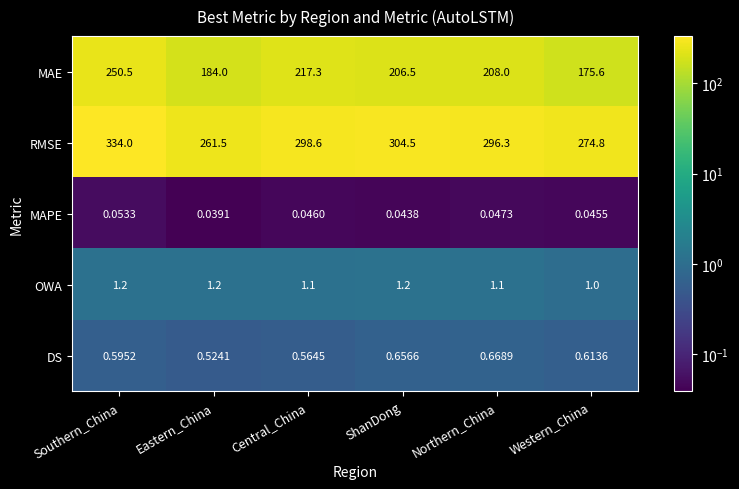

At which label does OWA reach its minimum?

Western_China